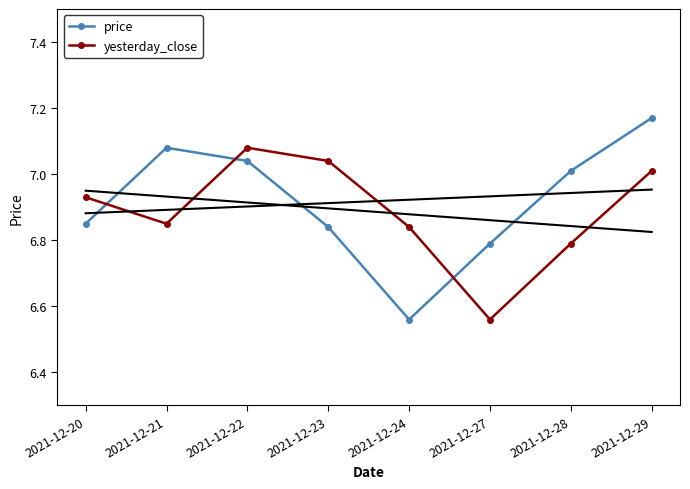

True or false: yesterday_close has a value of 6.8 at 2021-12-24.

True